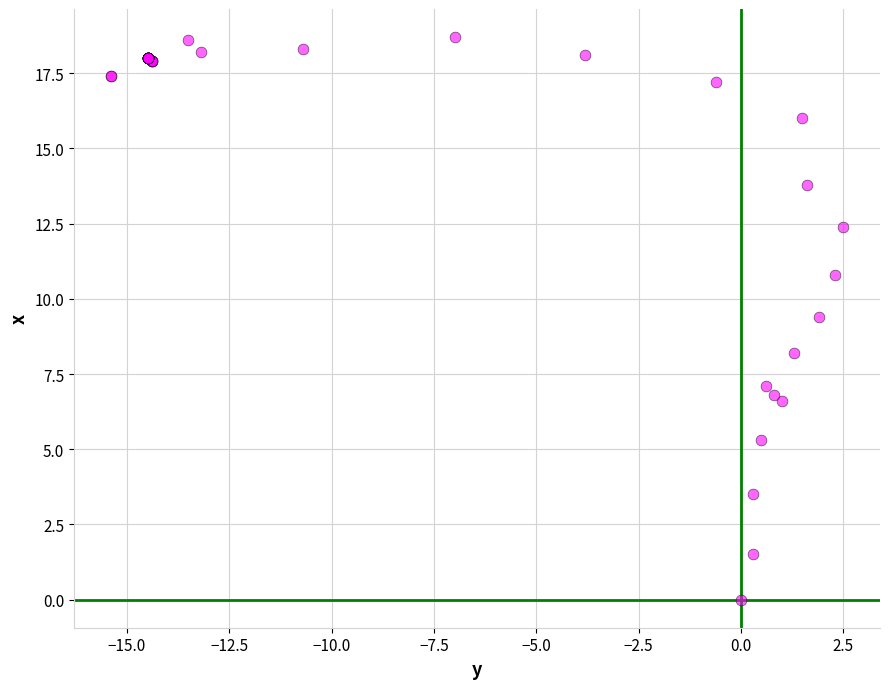

What Y value in the scatter plot is closest to 9?

9.4